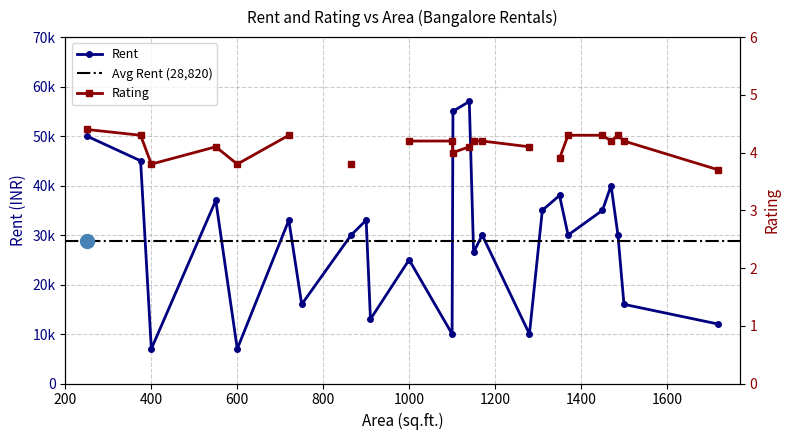

Which category has the highest value across all series?

1140